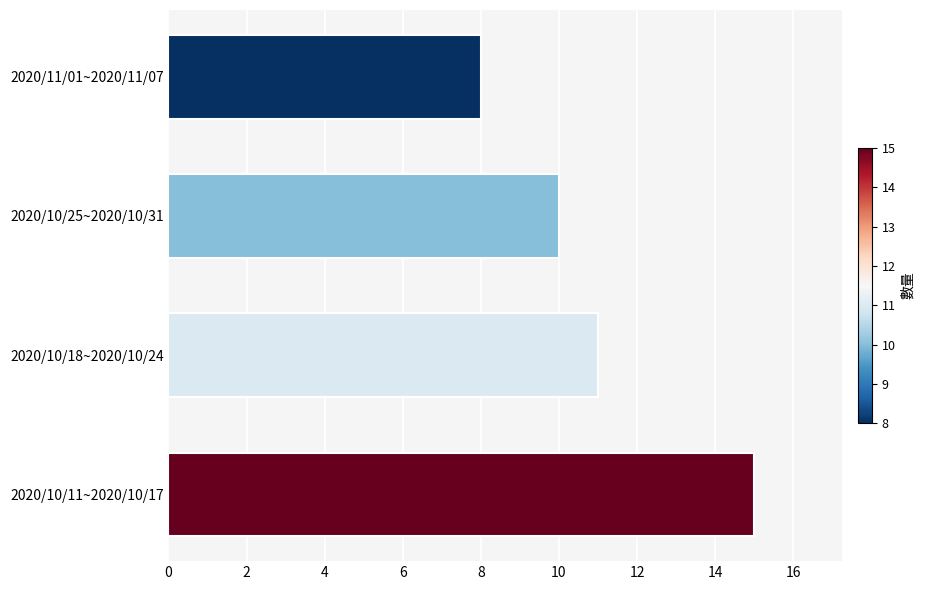

How many distinct data groups are displayed?

1